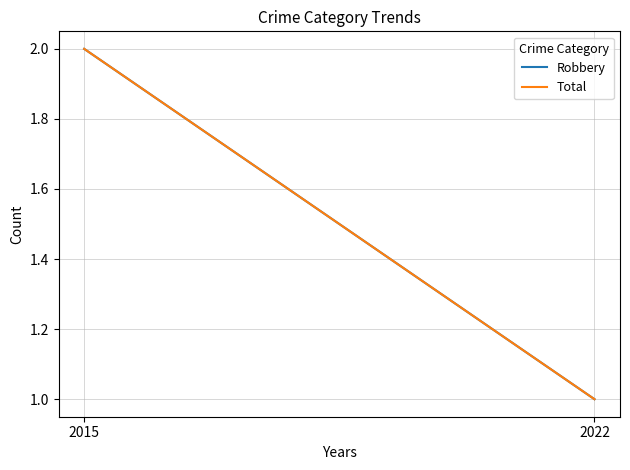

True or false: Total has a value of 2 at 2015.

True